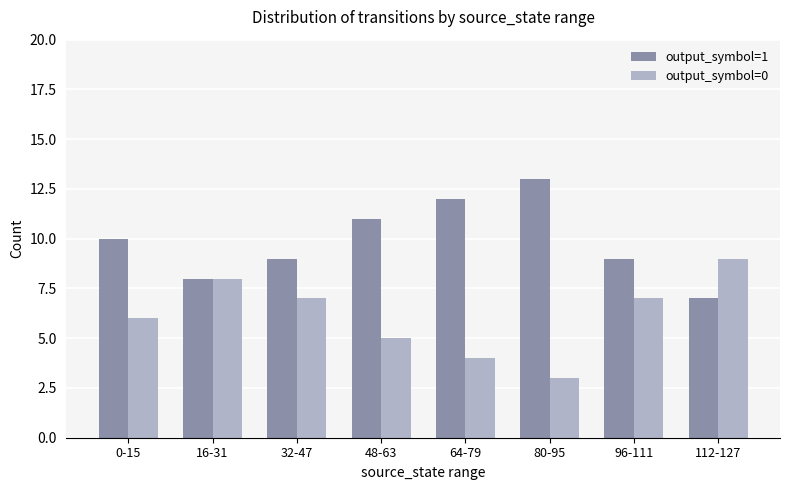

Reading left to right, extract all data points from this chart.

output_symbol=1: 0-15=10	16-31=8	32-47=9	48-63=11	64-79=12	80-95=13	96-111=9	112-127=7
output_symbol=0: 0-15=6	16-31=8	32-47=7	48-63=5	64-79=4	80-95=3	96-111=7	112-127=9